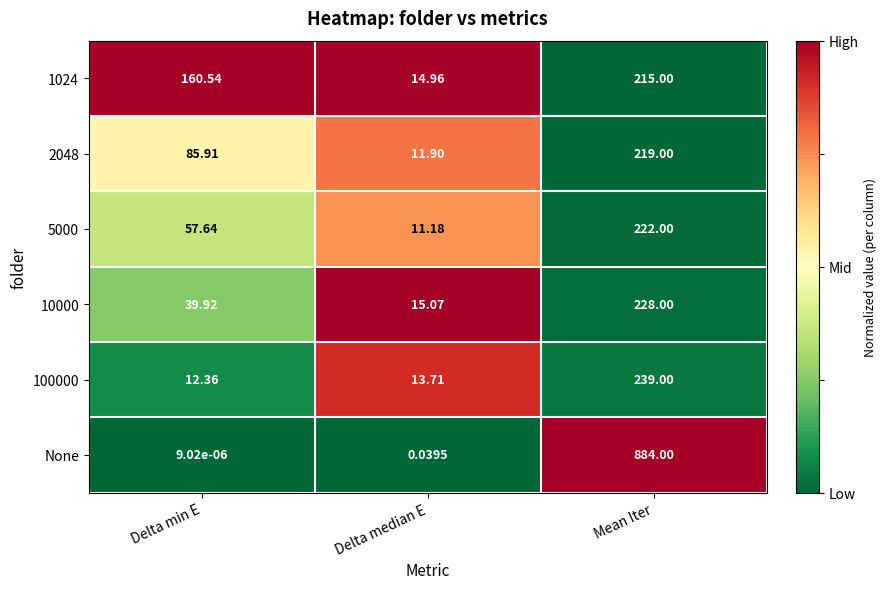

At which label does 5000 reach its minimum?

Delta median E